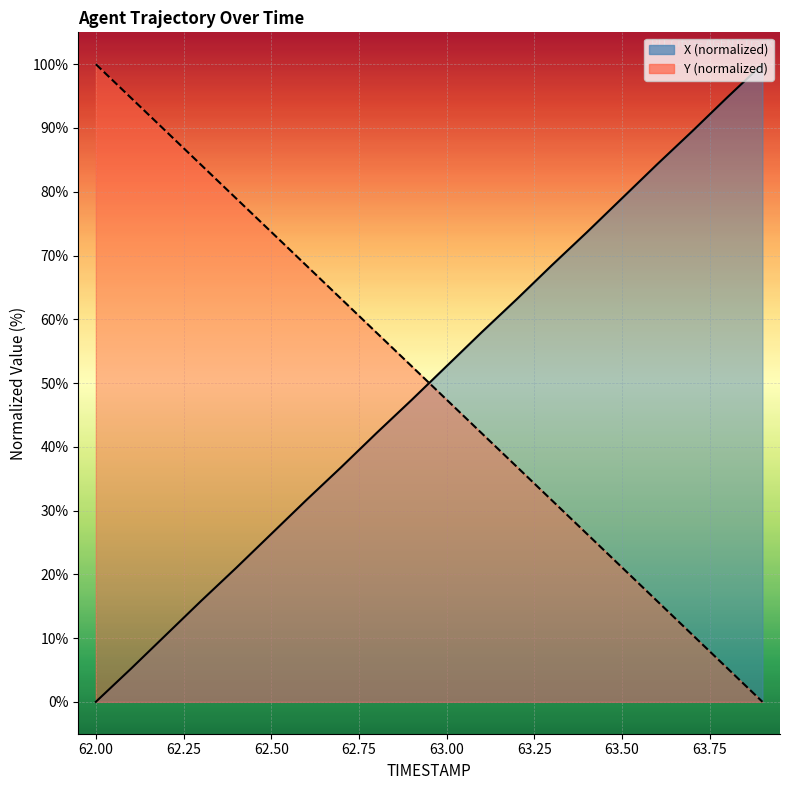

How many lines are shown in the chart?

2